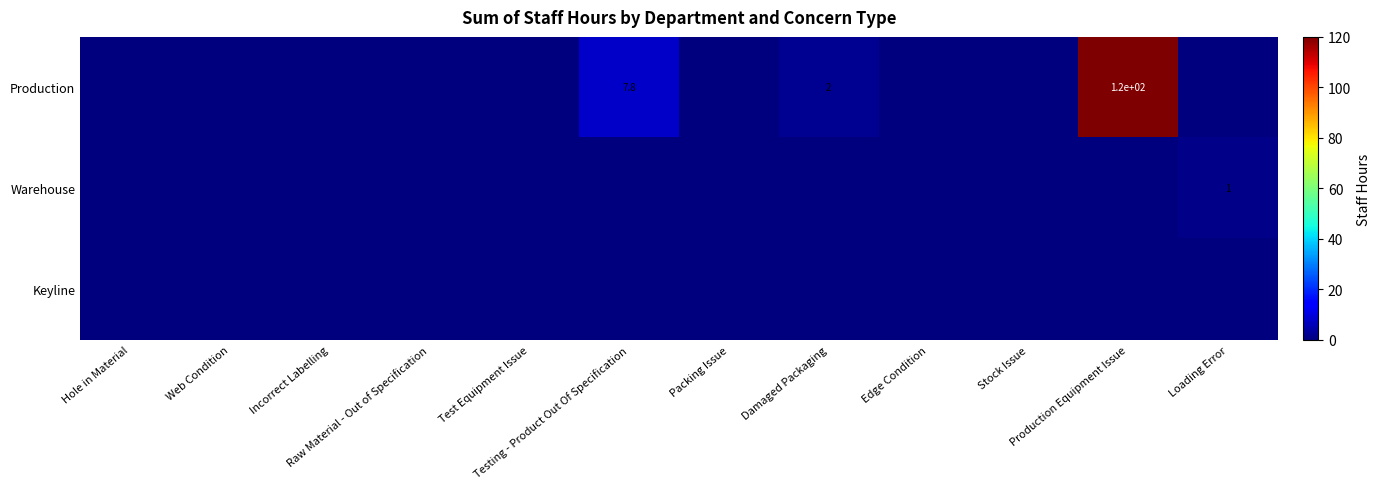

Is it true that Warehouse equals 0.0 at Stock Issue?

True